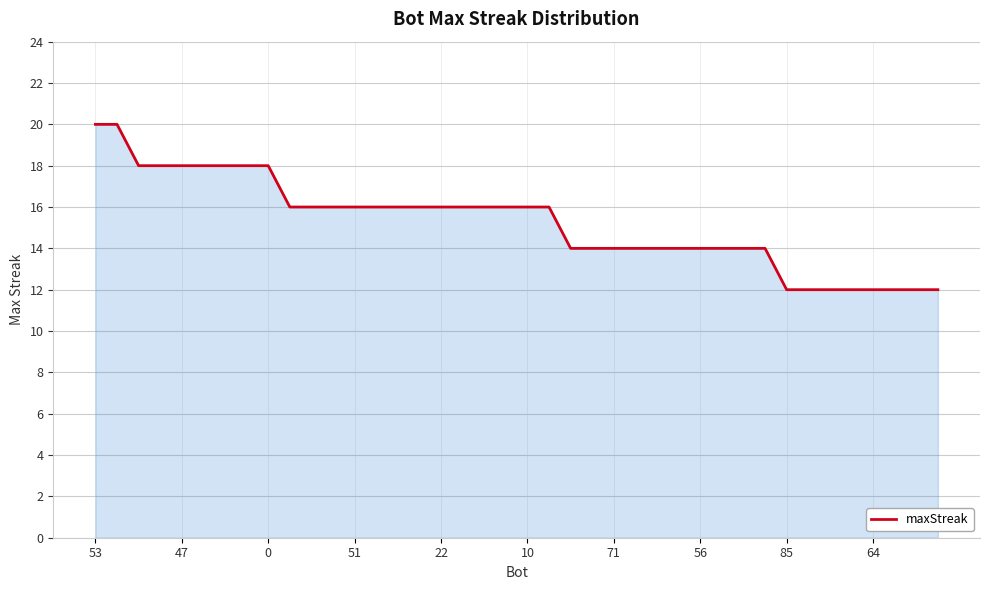

What is the minimum value shown in the chart?

12